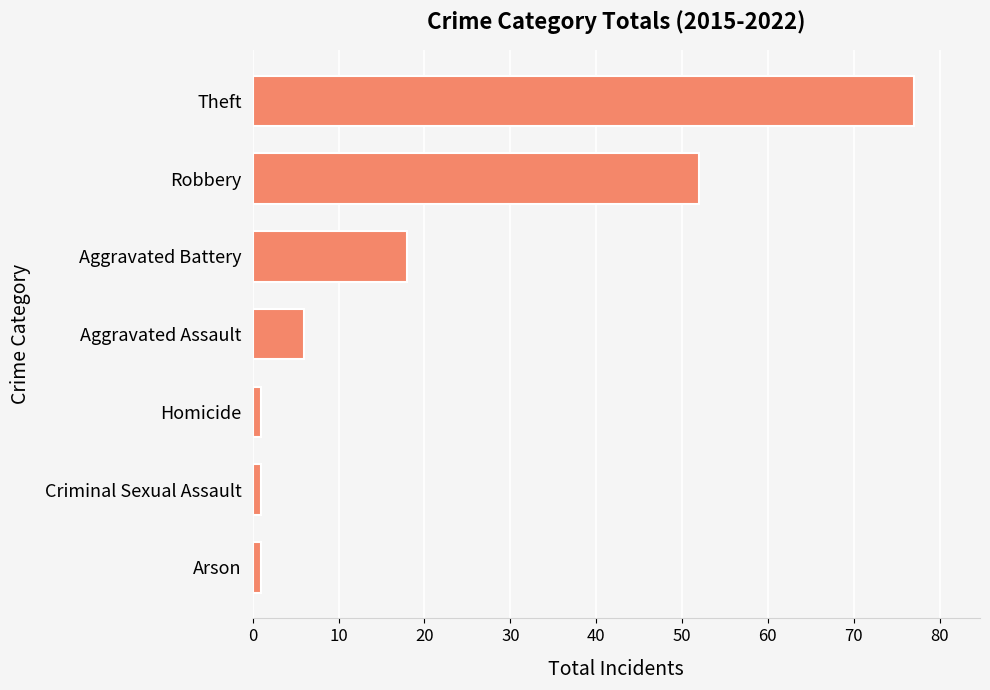

What is the difference between the maximum and minimum values?

76